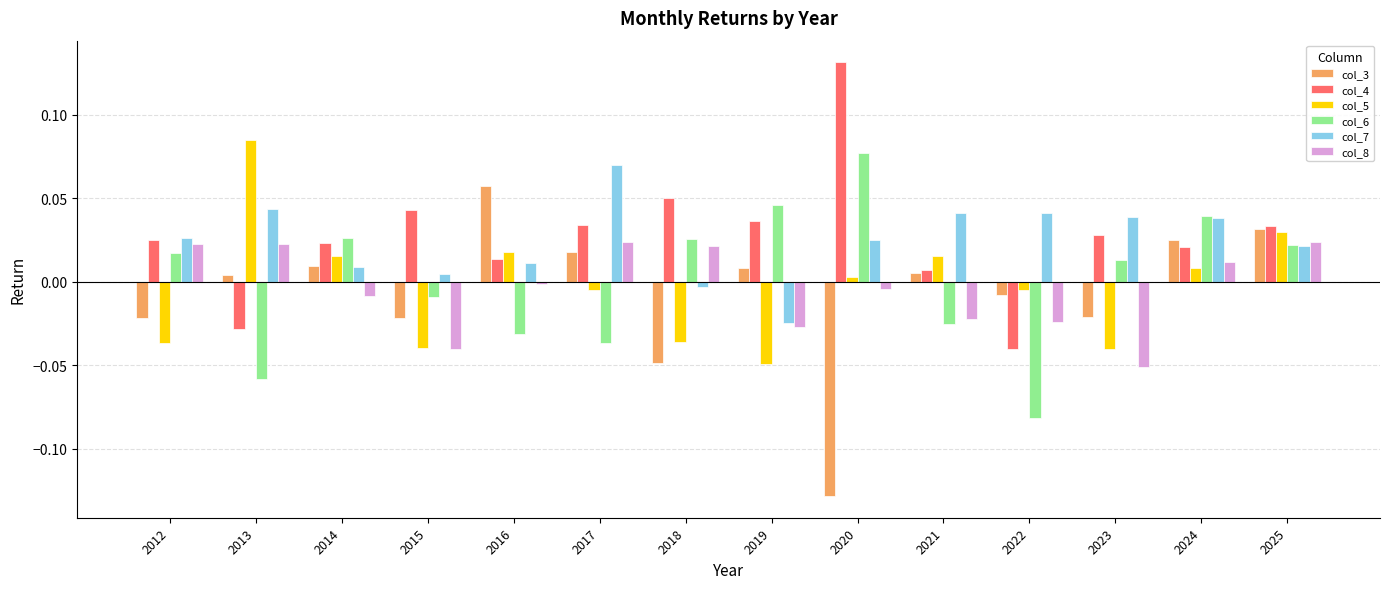

Rank the series by their maximum value, from lowest to highest.

col_8, col_3, col_7, col_6, col_5, col_4